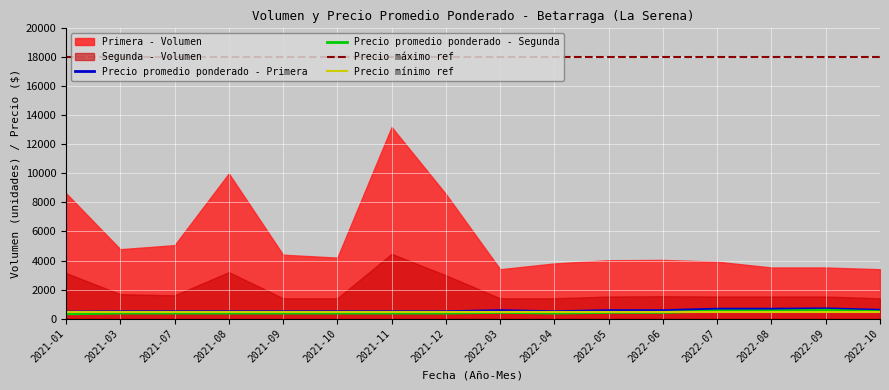

The value of Precio promedio ponderado - Primera at 2022-09 is 675. True or false?

True